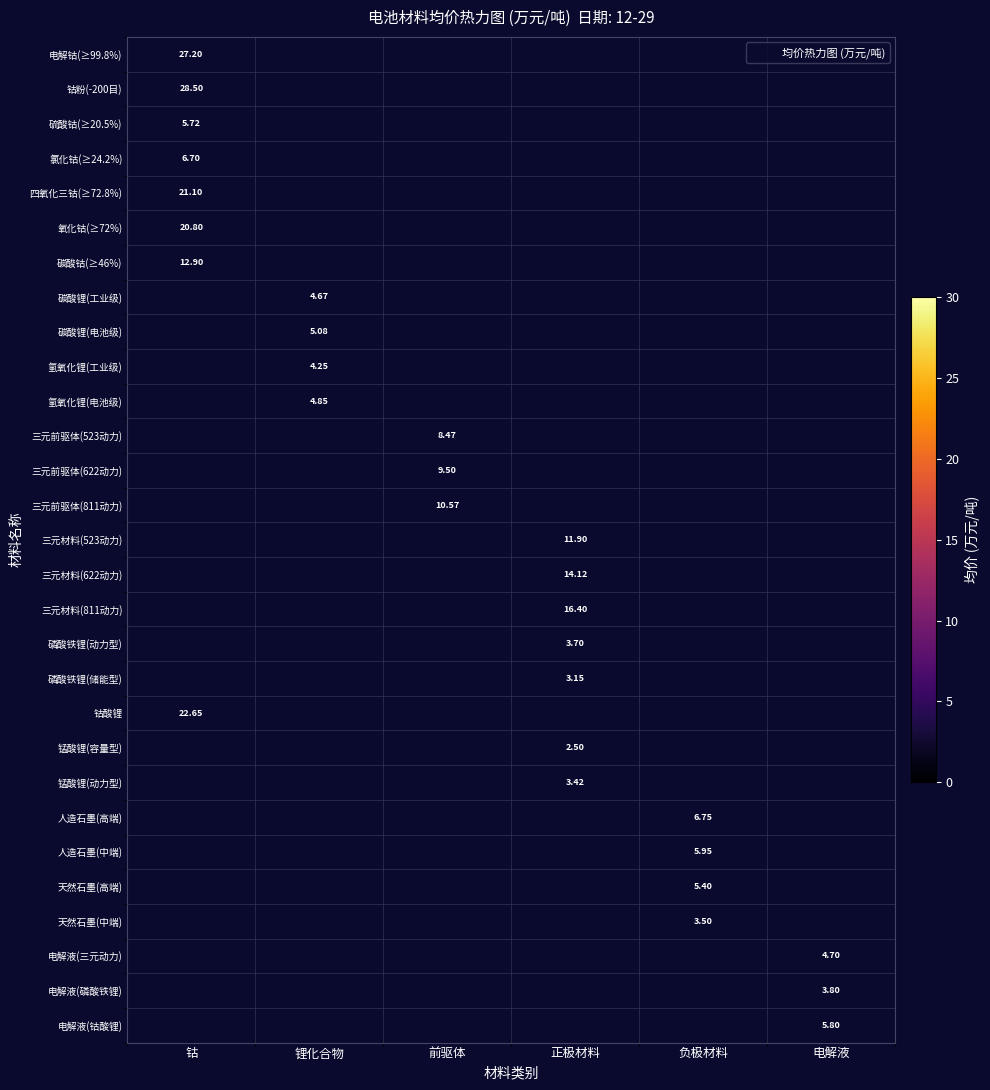

Which category has the highest value in the 锰酸锂(动力型) series?

钴